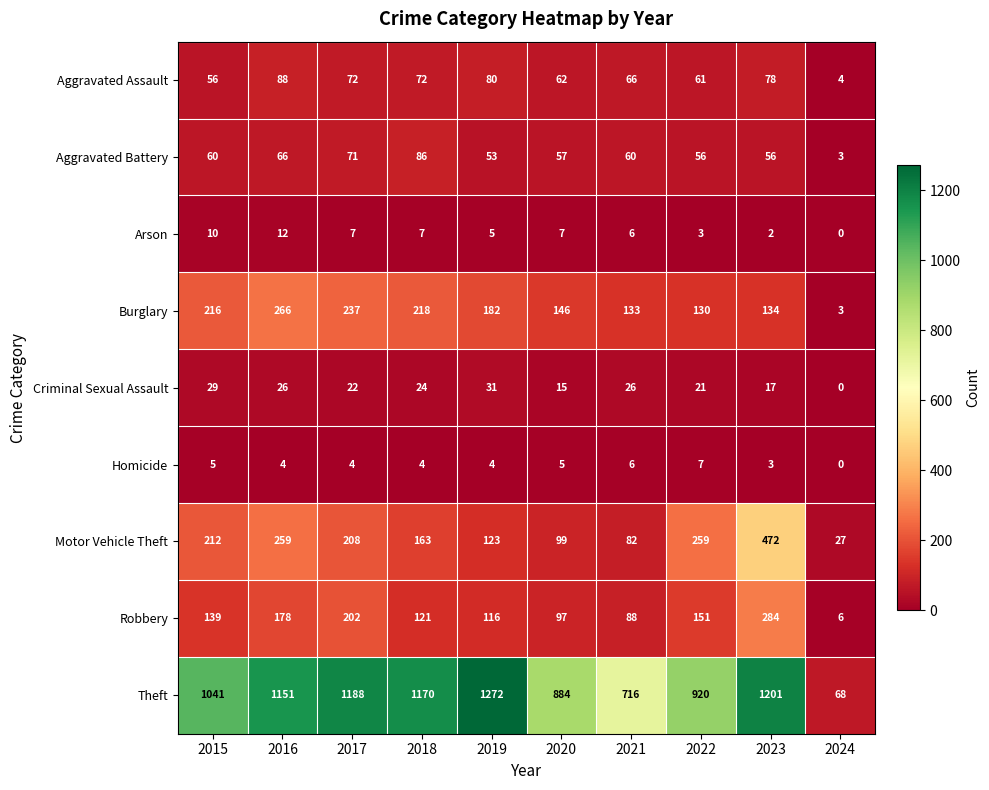

Is it true that Theft equals 492 at 2016?

False